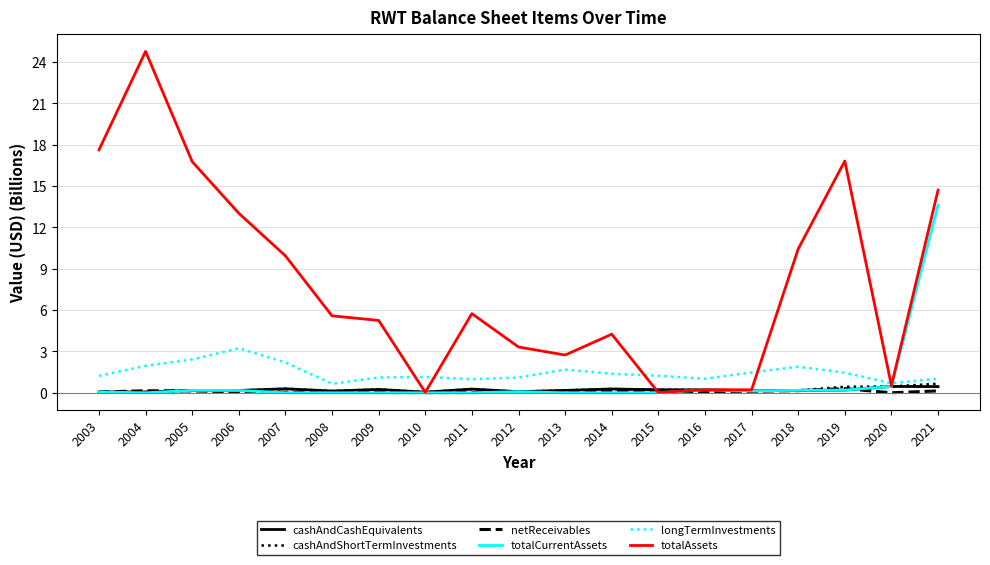

Which series has the largest total across all categories?

totalAssets